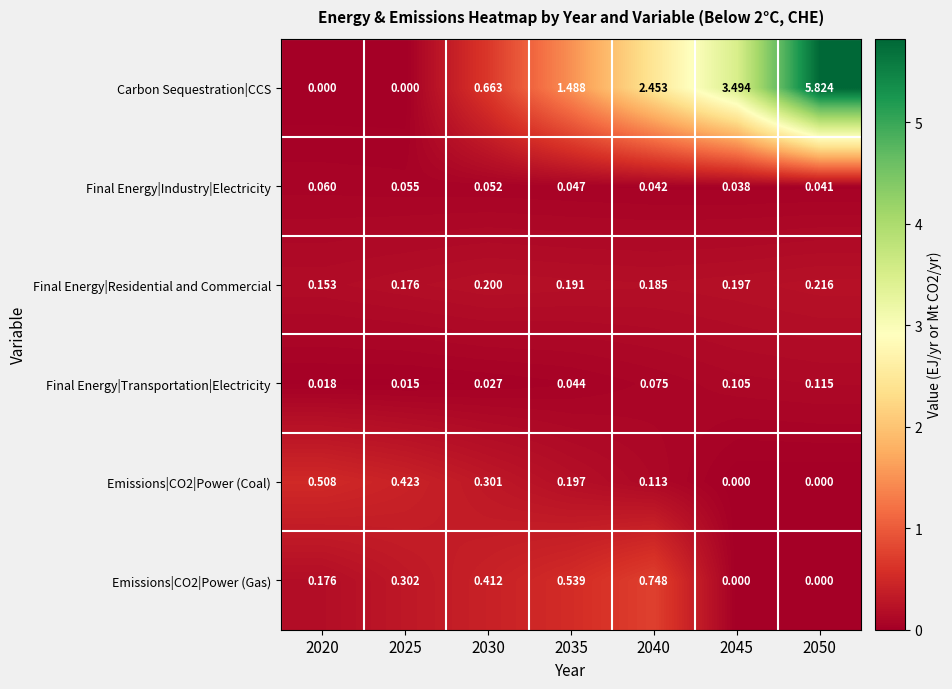

Is the value of Emissions|CO2|Power (Gas) at 2040 greater than the value of Final Energy|Industry|Electricity at 2045?

Yes